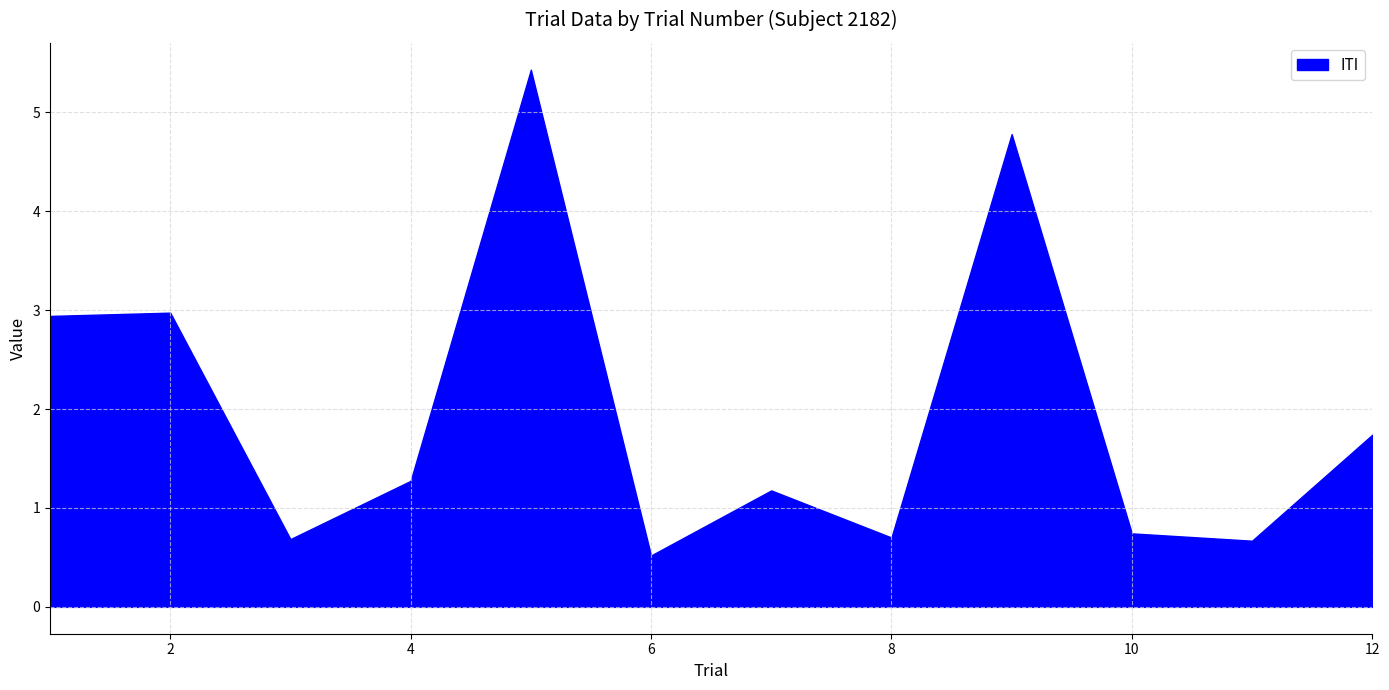

Where is the data nearest to the value 2?

12